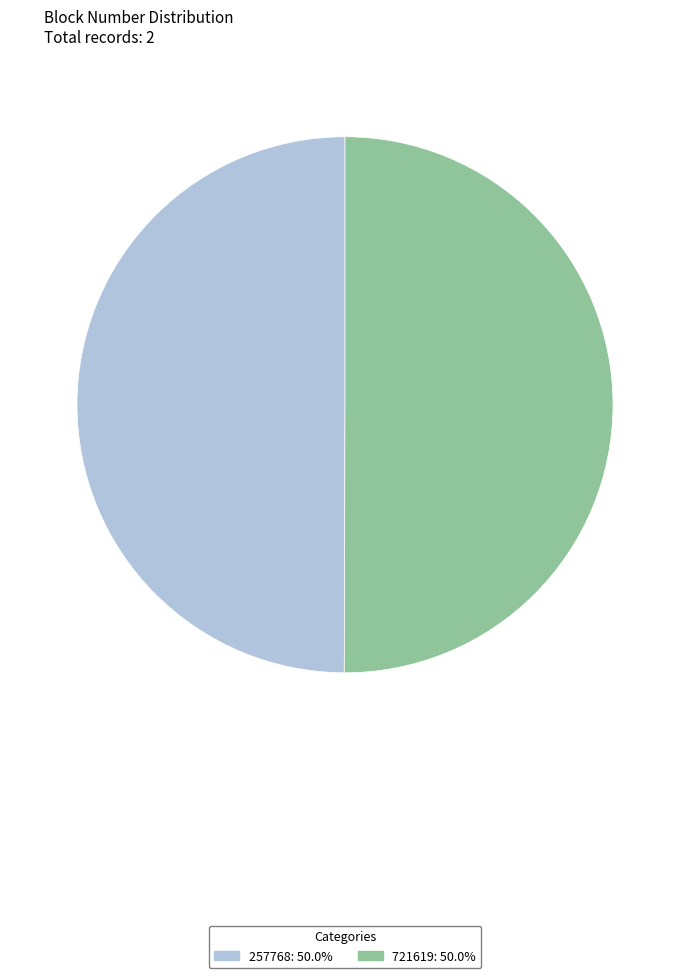

Approximately how many times larger is the value at 721619: 50.0% compared to 257768: 50.0%?

1.0